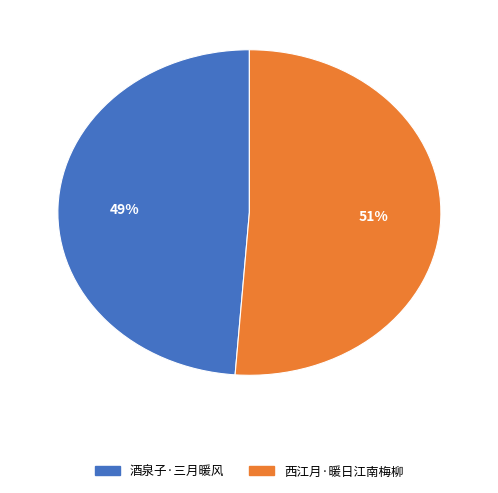

Do 西江月·暖日江南梅柳 and 酒泉子·三月暖风 together represent more than half of the pie?

Yes